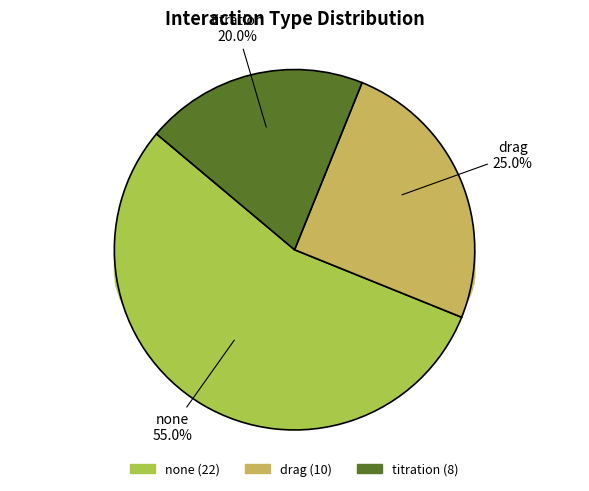

How many segments does this pie chart have?

3